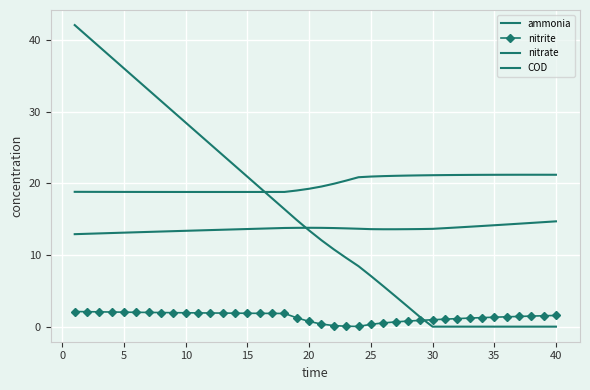

Where does the nitrate series first go above 13?

5